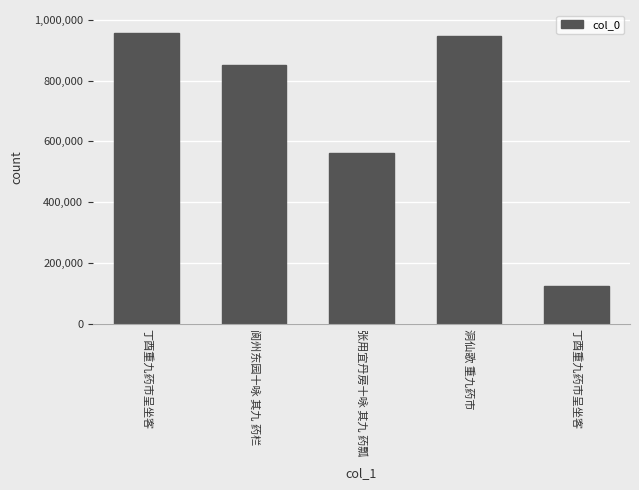

Reading right to left, transcribe all the data shown in this chart.

123819	947742	560792	851936	956322